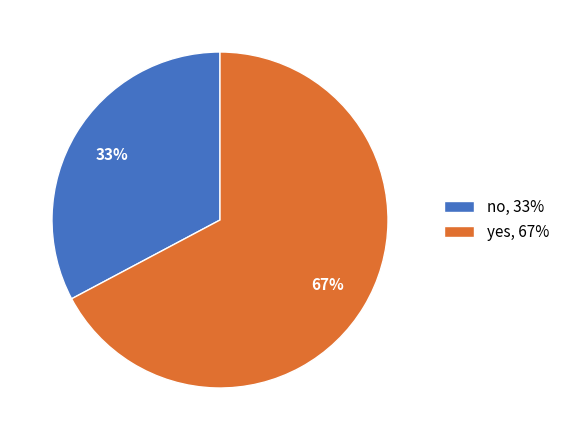

Count the number of slices in the pie.

2